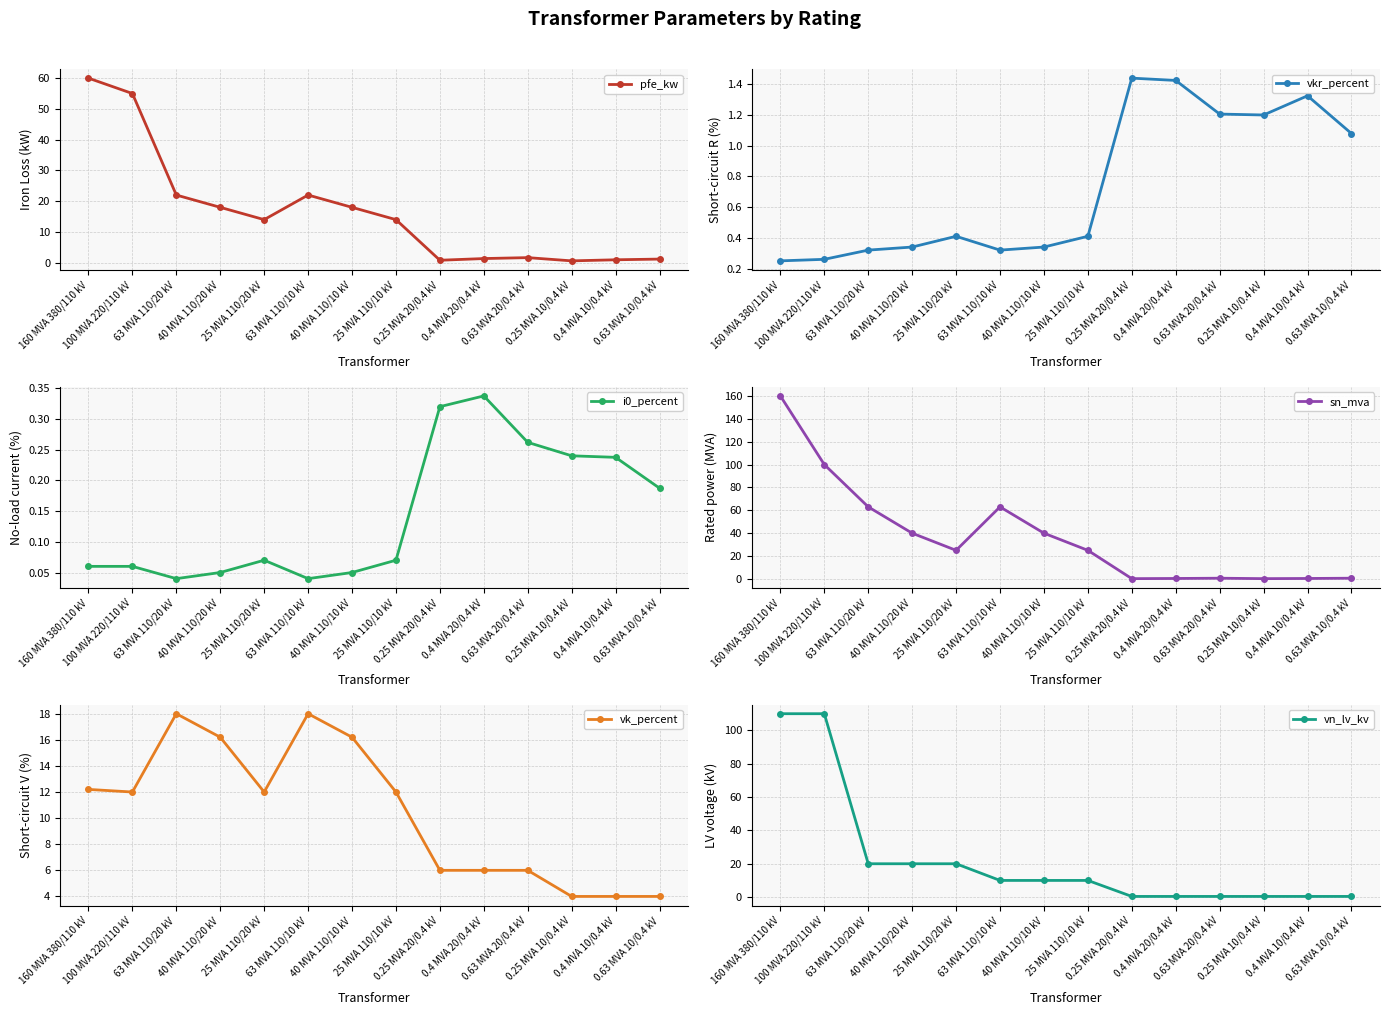

Reading left to right, what are all the values shown in this chart?

pfe_kw: 60.0	55.0	22.0	18.0	14.0	22.0	18.0	14.0	0.8	1.4	1.6	0.6	0.9	1.2
vkr_percent: 0.2	0.3	0.3	0.3	0.4	0.3	0.3	0.4	1.4	1.4	1.2	1.2	1.3	1.1
i0_percent: 0.1	0.1	0.0	0.1	0.1	0.0	0.1	0.1	0.3	0.3	0.3	0.2	0.2	0.2
sn_mva: 160.0	100.0	63.0	40.0	25.0	63.0	40.0	25.0	0.2	0.4	0.6	0.2	0.4	0.6
vk_percent: 12.2	12.0	18.0	16.2	12.0	18.0	16.2	12.0	6.0	6.0	6.0	4.0	4.0	4.0
vn_lv_kv: 110.0	110.0	20.0	20.0	20.0	10.0	10.0	10.0	0.4	0.4	0.4	0.4	0.4	0.4